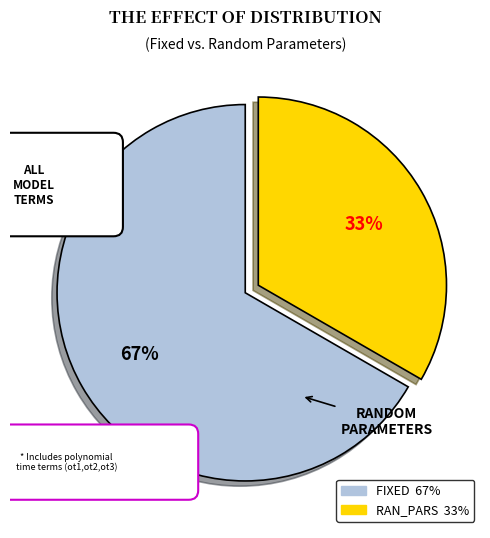

Does fixed account for over 50% of the chart?

Yes